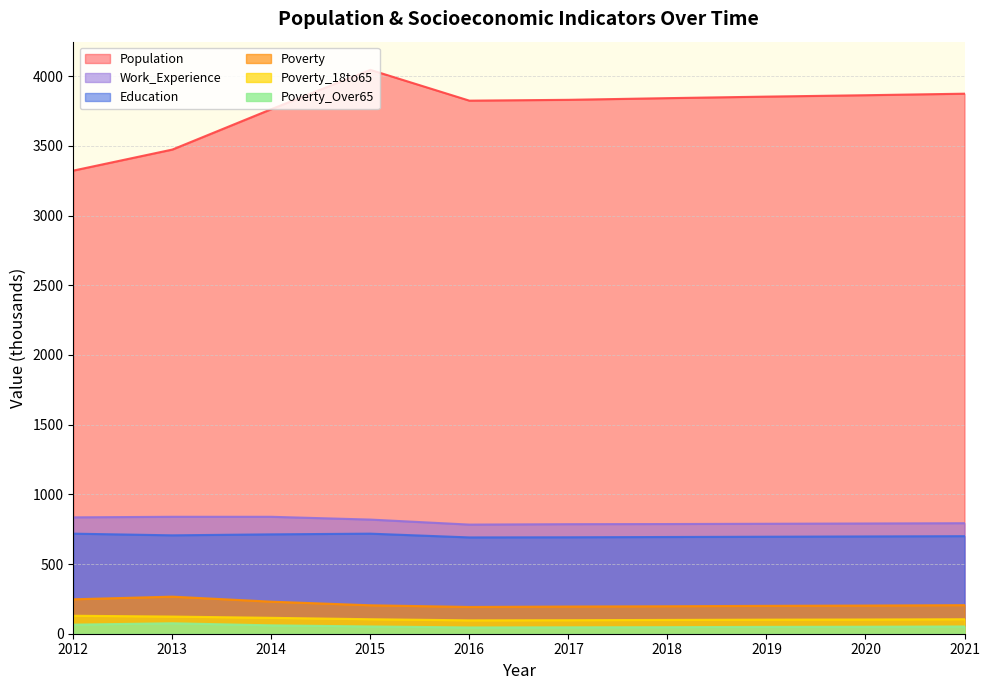

True or false: Poverty_Over65 and Work_Experience intersect in this chart.

False